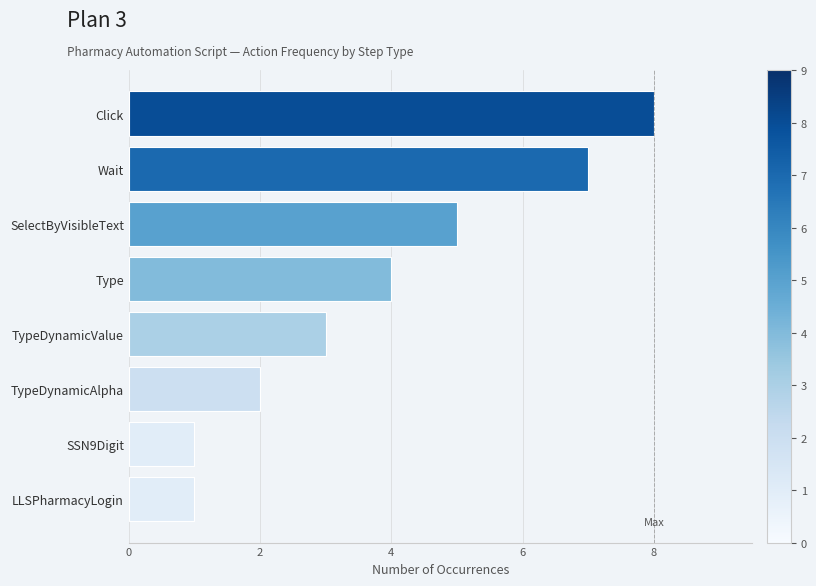

Which category has the highest value across all series?

Click